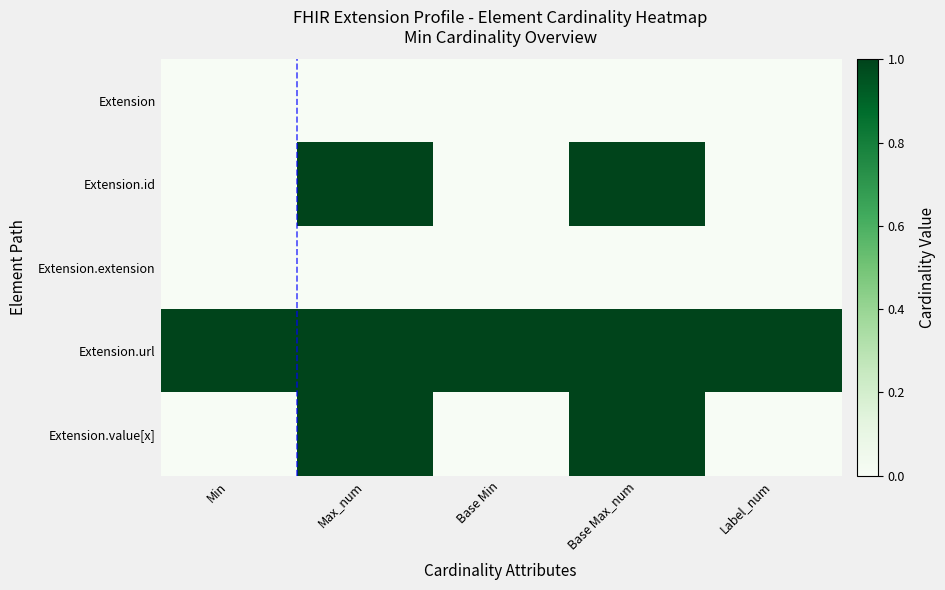

Which series changed the most between Max_num and Base Max_num?

Extension